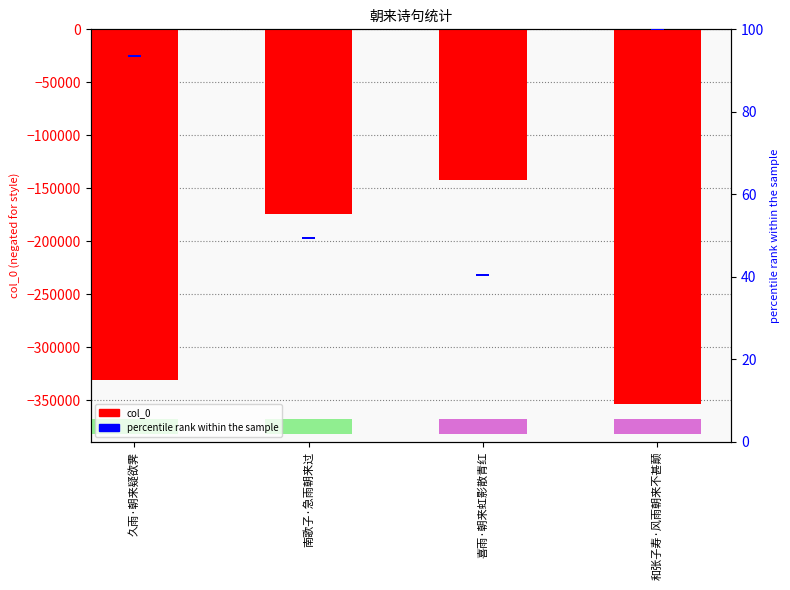

Which series has the largest range (max minus min)?

col_0